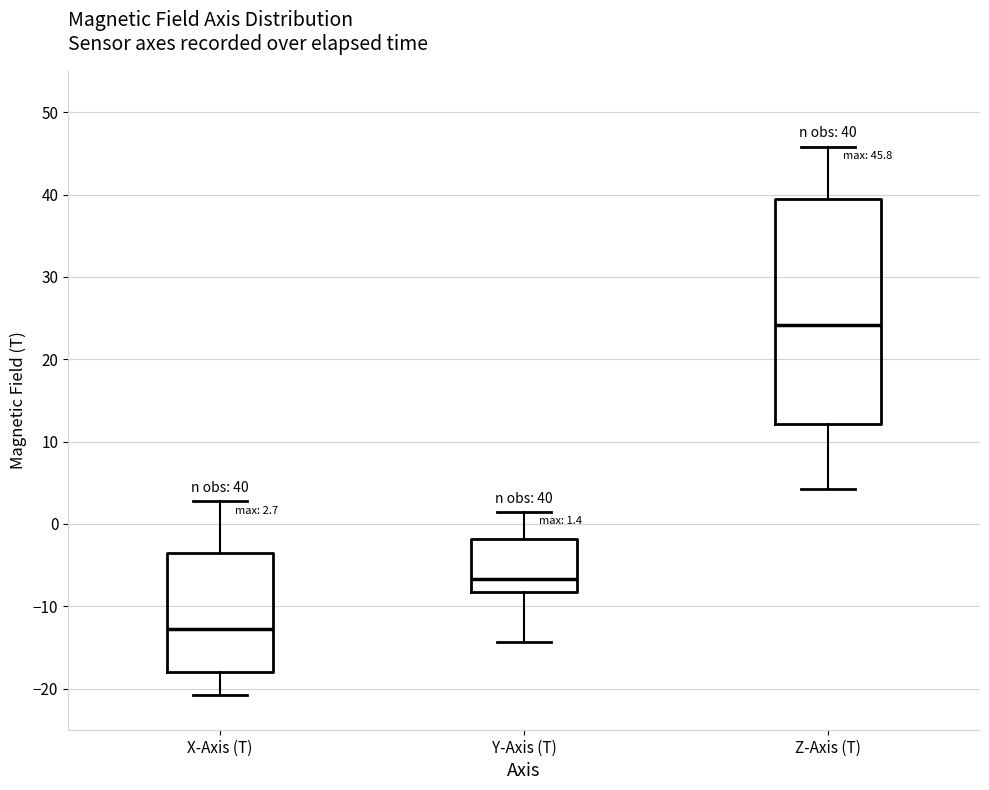

Which box has the highest median line?

Z-Axis (T)